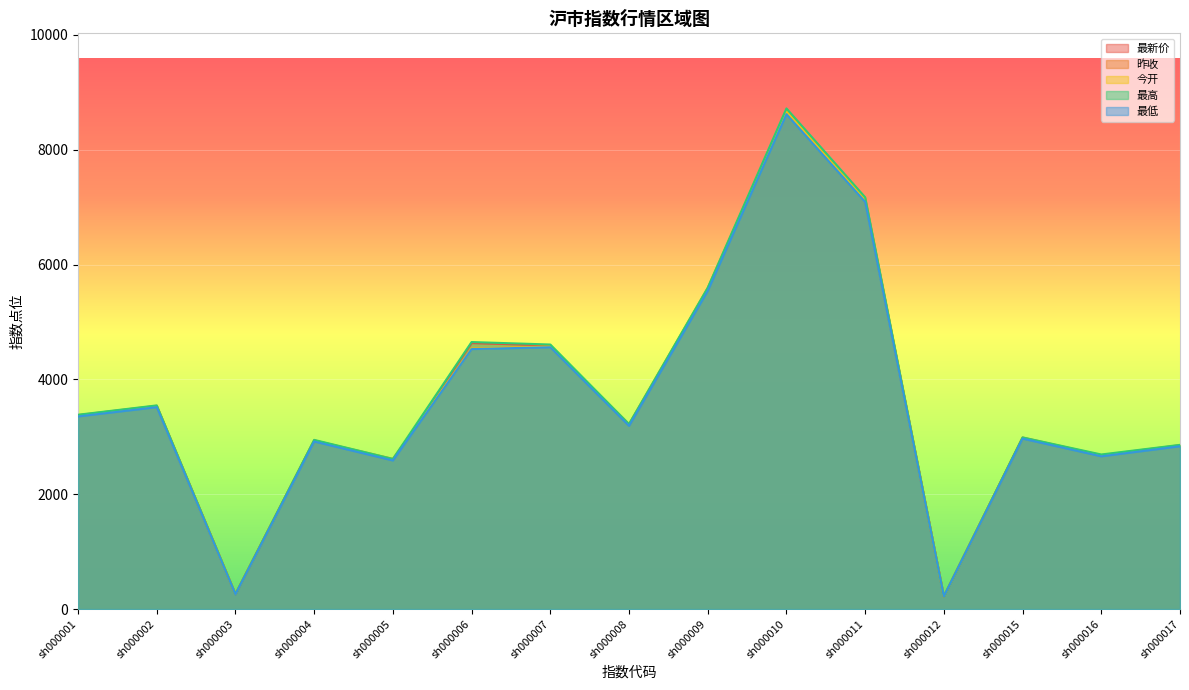

What is the total value across all series at sh000008?

16054.7